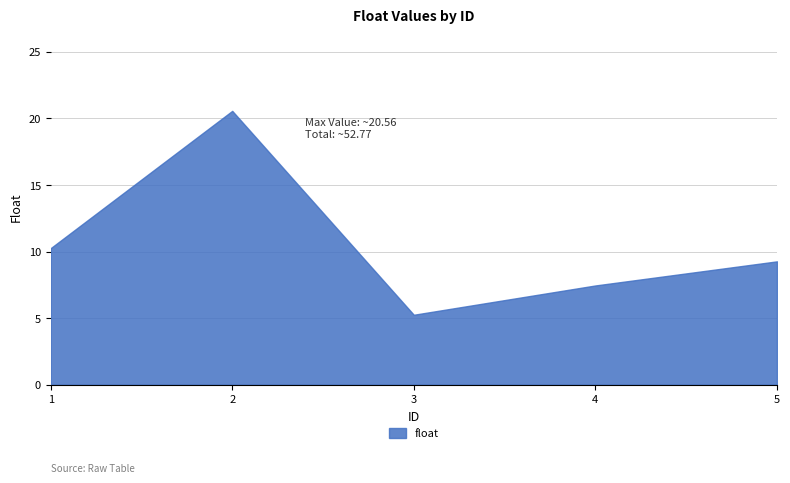

Which has a higher value, 2 or 4?

2